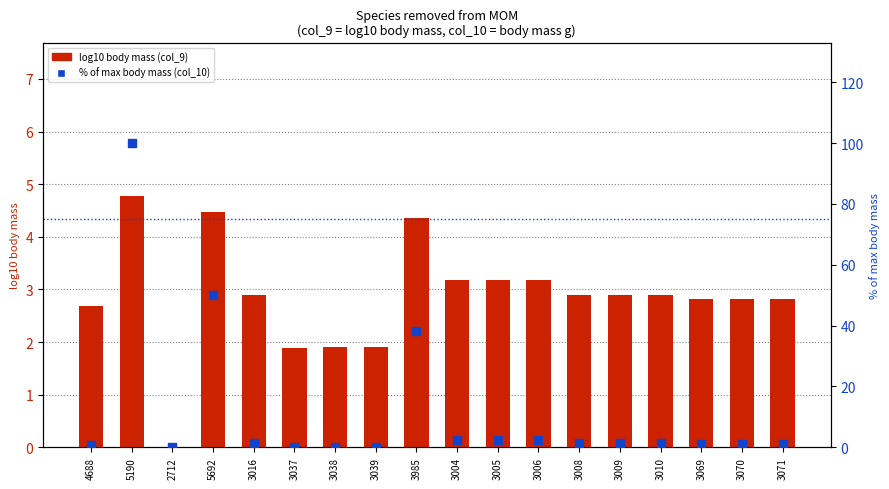

What is the total value across all series at 3009?

4.2